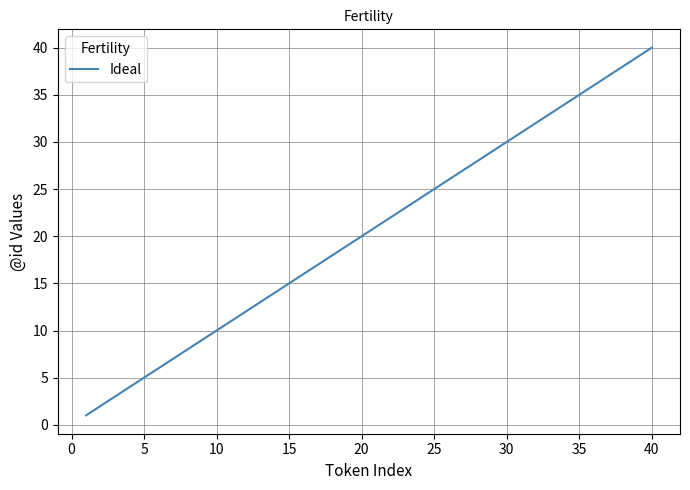

What is the difference between the maximum and minimum values?

39